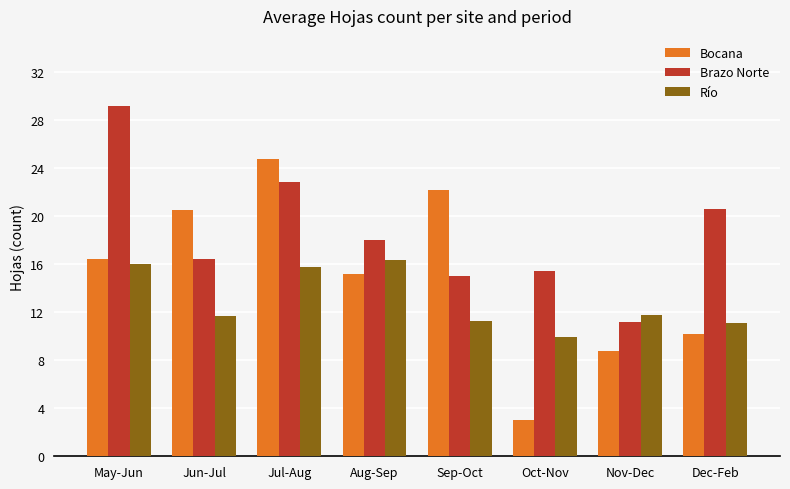

How many distinct data groups are displayed?

3